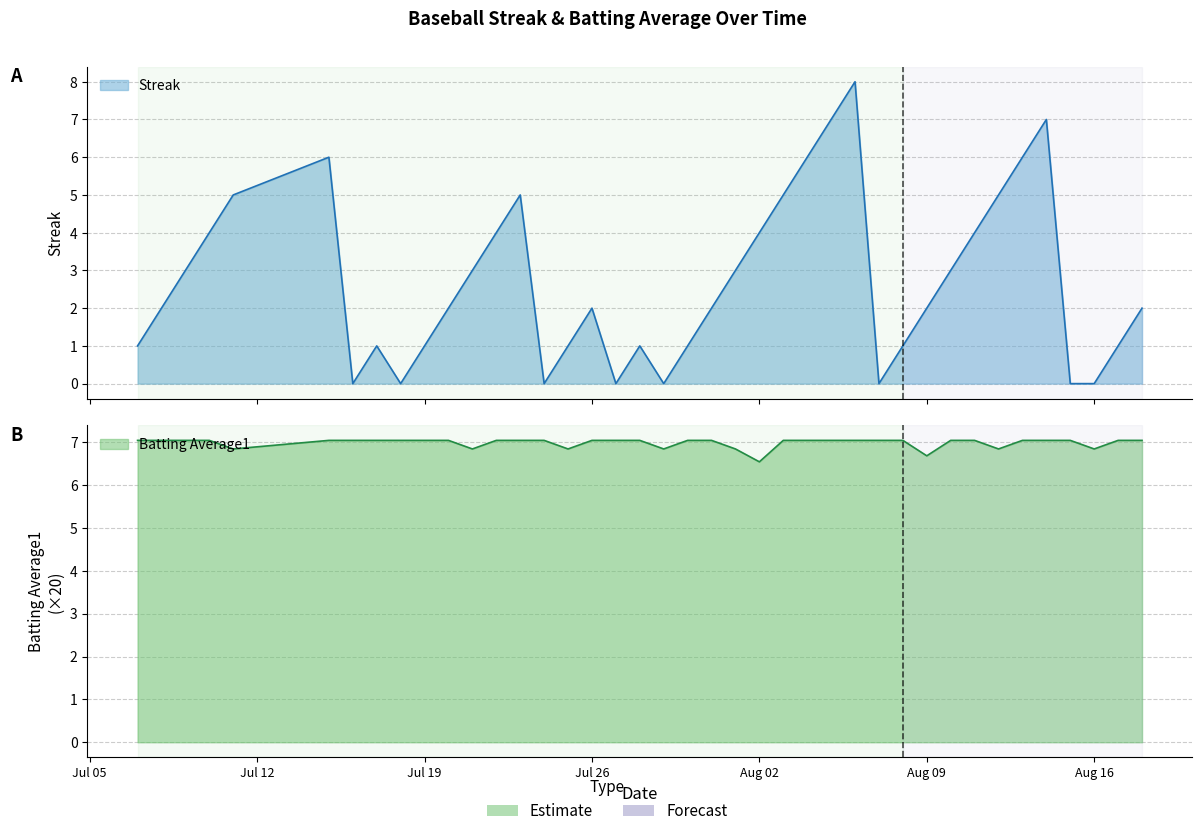

Count the Streak values in the range 1 to 5.

26